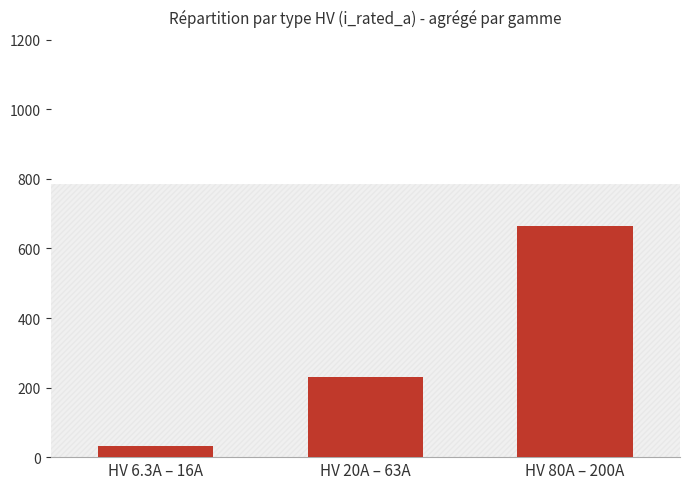

What is the label of the 2nd bar from the right?

HV 20A – 63A